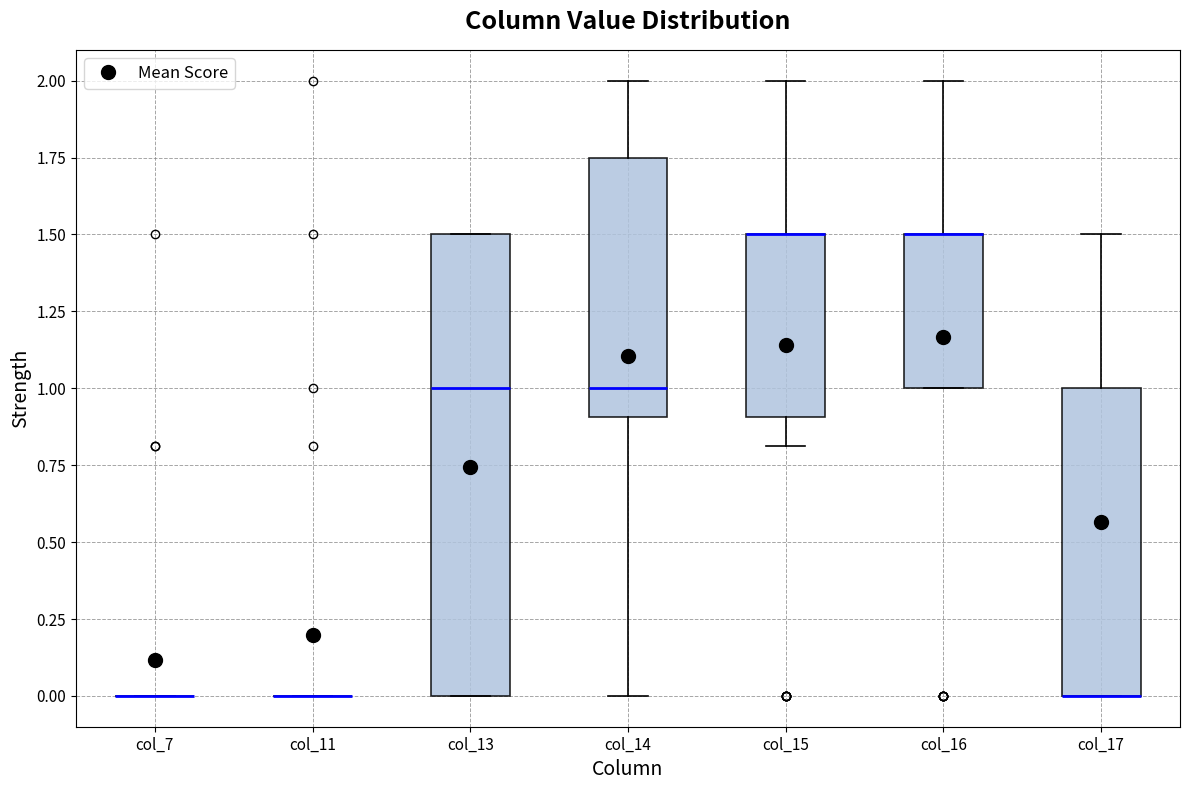

Comparing the boxes themselves (not the whiskers), which one is the tallest?

col_13